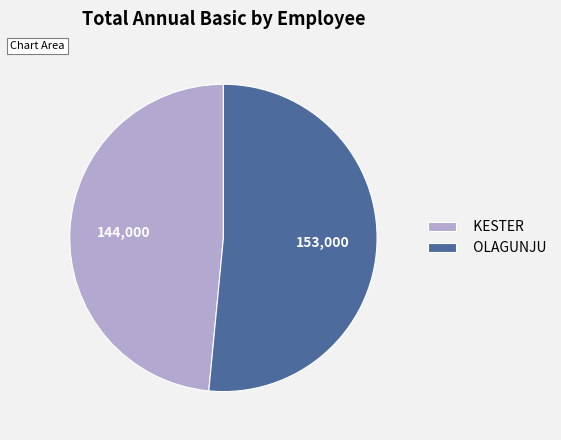

Is it true that KESTER is 48% of the pie?

True